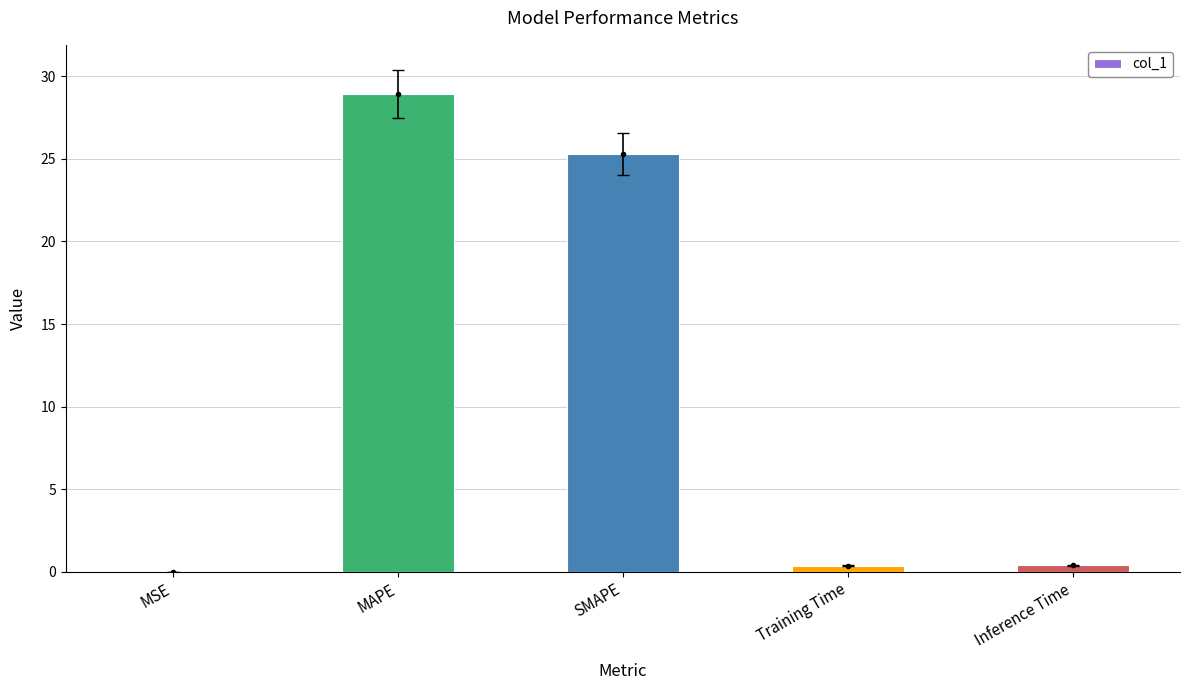

What is the sum of all values?

55.0